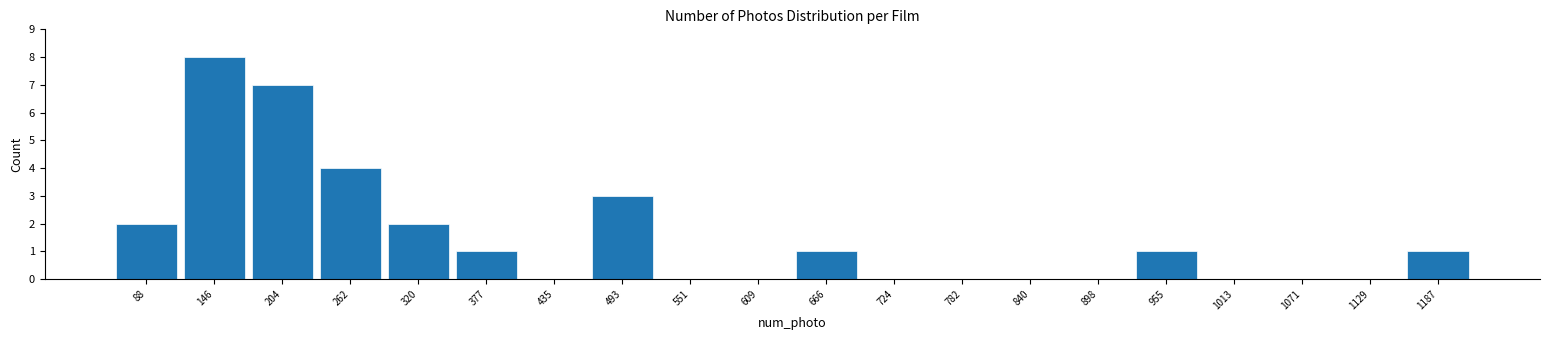

Reading left to right, transcribe this chart: for each bar, give the range it covers on the x-axis and its height. Neither the bar edges nor the heights are printed on the chart, so give them approximately, as read against the axes.

60 to 120: 2
120 to 180: 8
180 to 230: 7
230 to 290: 4
290 to 350: 2
350 to 410: 1
410 to 460: 0
460 to 520: 3
520 to 580: 0
580 to 640: 0
640 to 700: 1
700 to 750: 0
750 to 810: 0
810 to 870: 0
870 to 930: 0
930 to 980: 1
980 to 1040: 0
1040 to 1100: 0
1100 to 1160: 0
1160 to 1220: 1